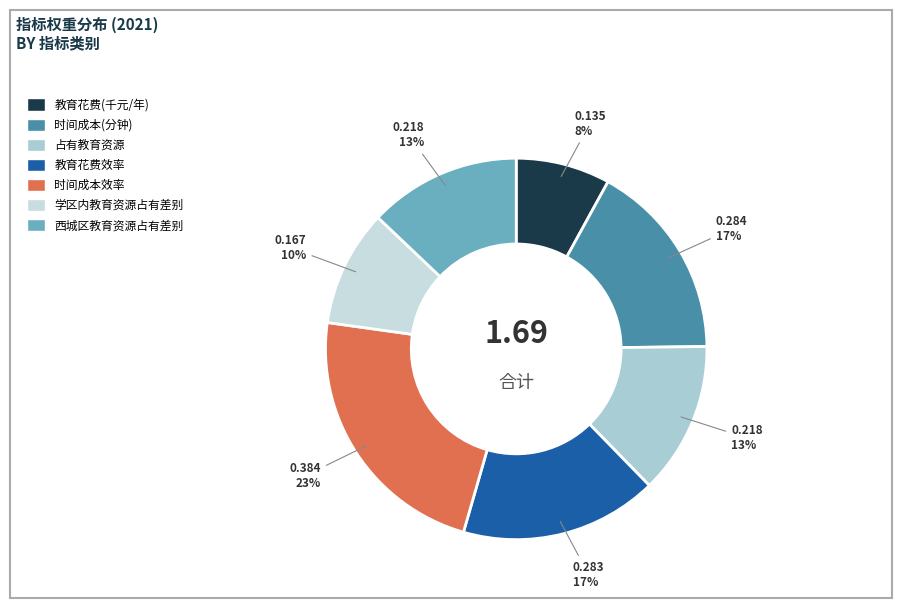

To the nearest percent, what is the combined percentage of 时间成本效率 and 时间成本(分钟)?

40%